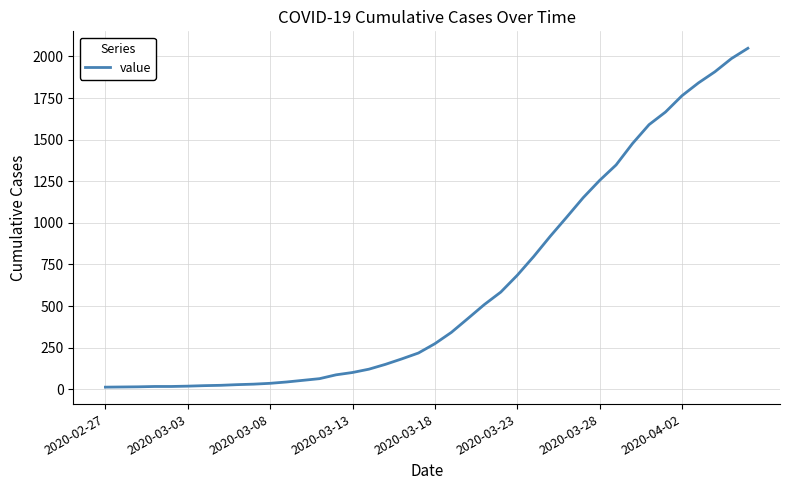

What is the maximum value shown in the chart?

2049